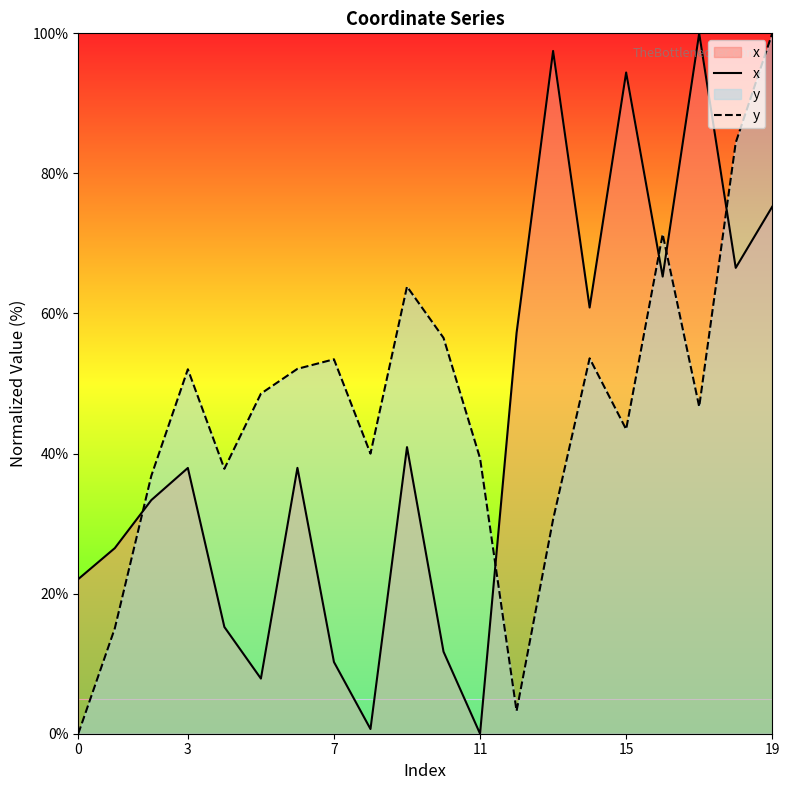

How many series are shown in this chart?

2